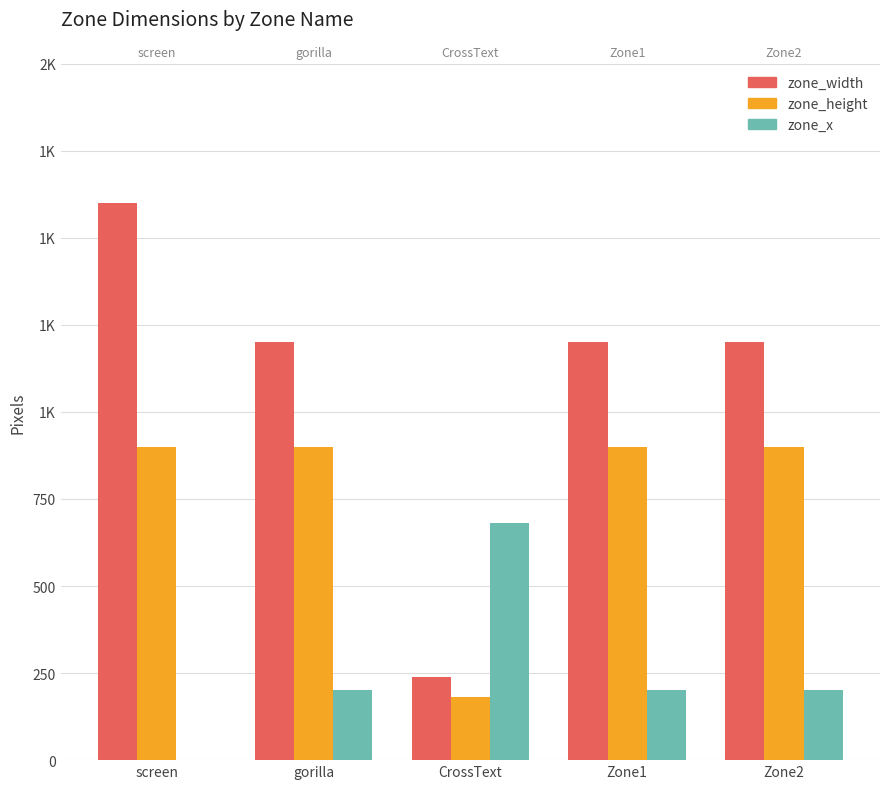

How many bars are there in each group?

3